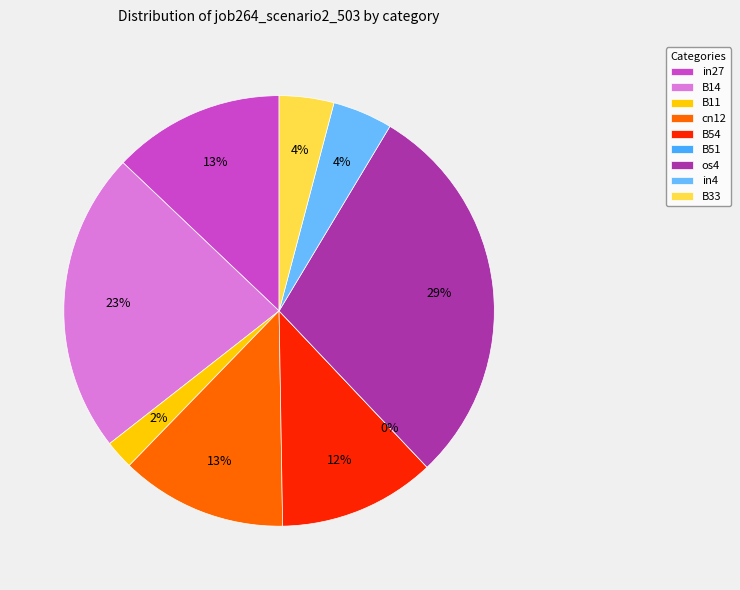

The B54 slice represents 12% of the pie. True or false?

True